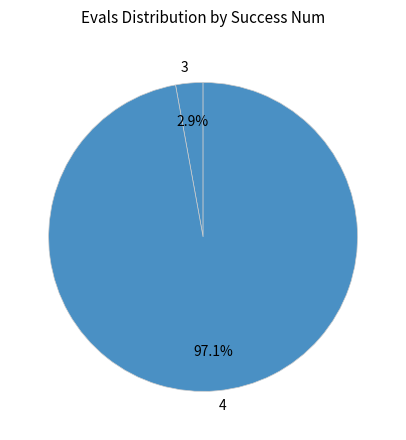

Rank the categories by value from lowest to highest.

3, 4